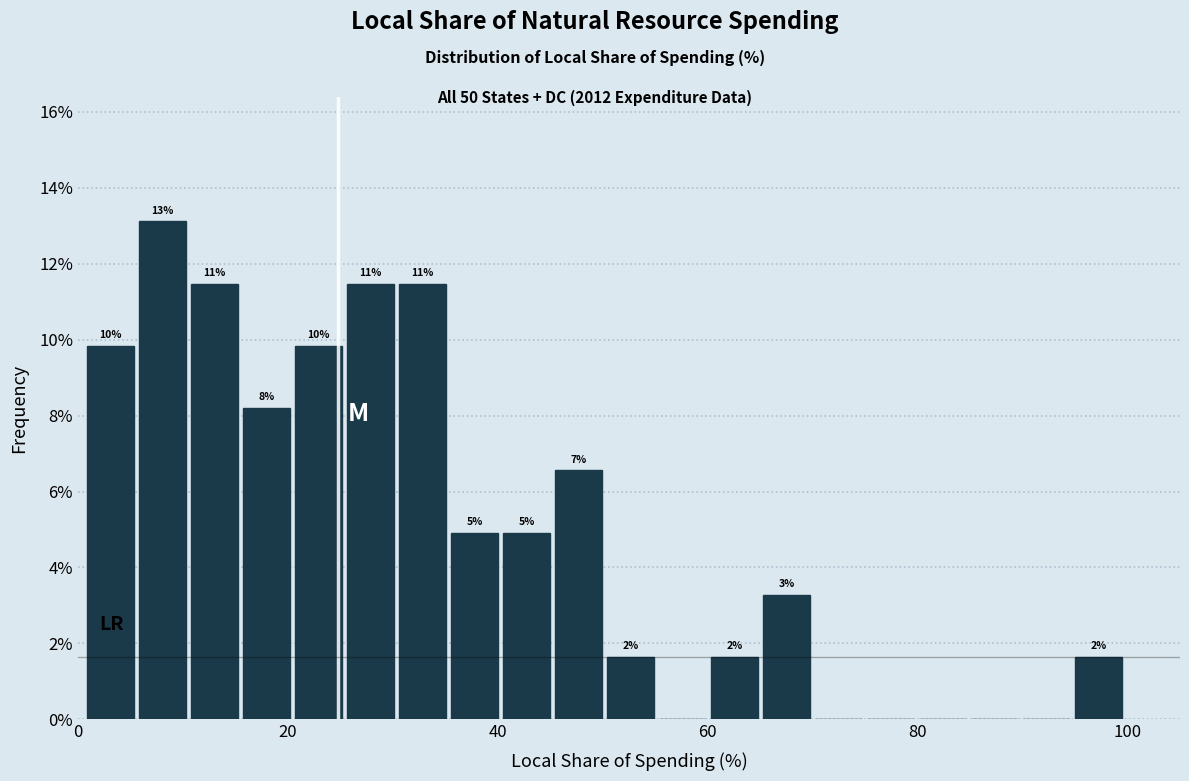

Around what value on the x-axis is the tallest bar? Give the approximate position of its centre, as read against the axis.

8